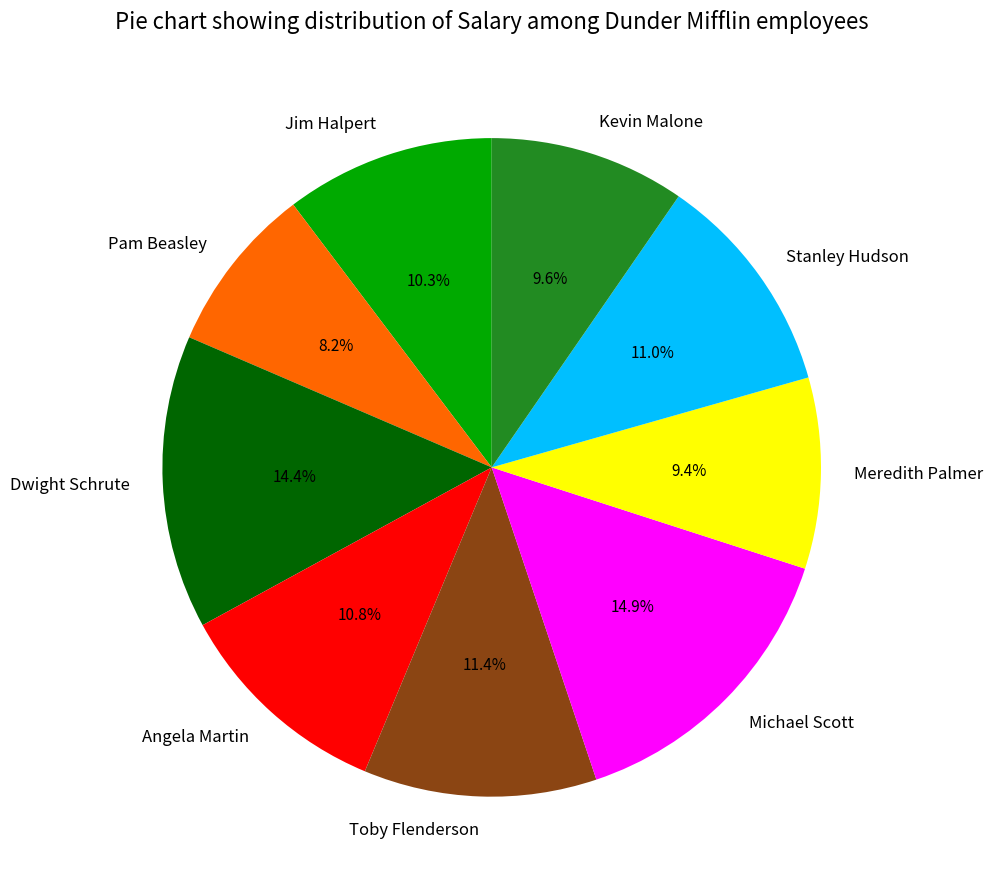

Which category has the smallest portion of the pie?

Pam Beasley